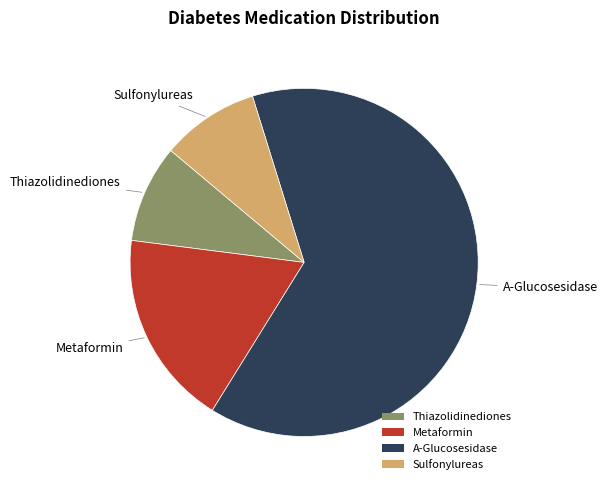

Which slice is the largest?

A-Glucosesidase